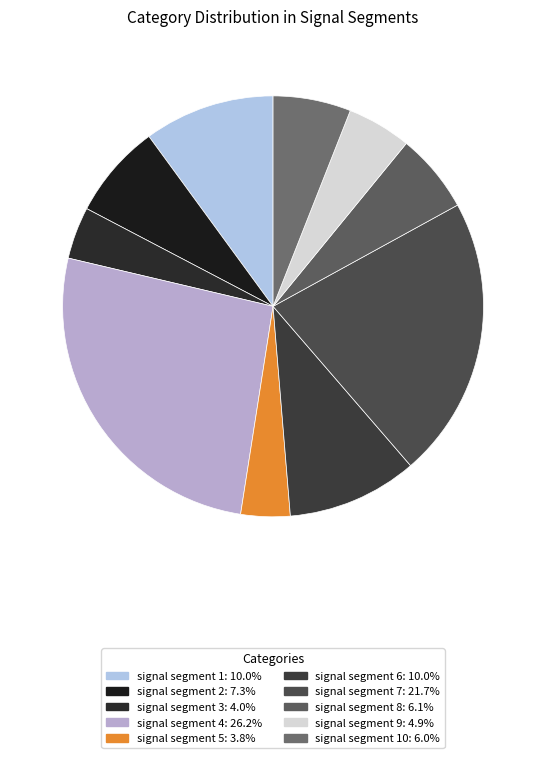

What is the largest slice in the pie chart?

signal segment 4